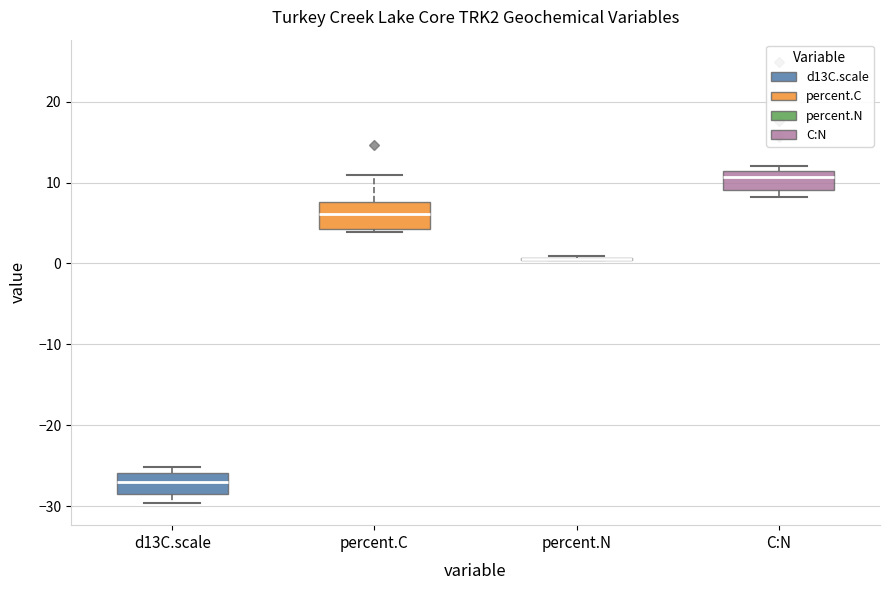

Where is the lower edge of the box for C:N on the y-axis? The values are not printed on the chart, so give them approximately, as read against the axis.

9